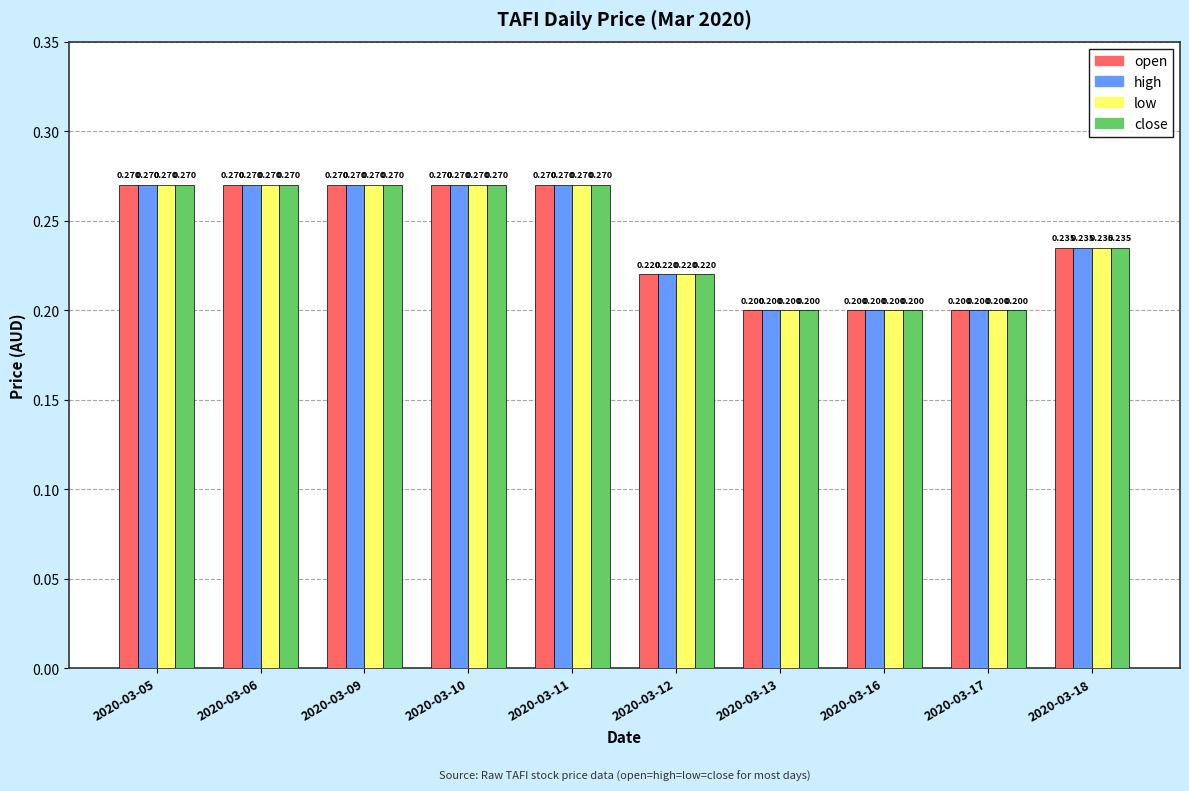

Is the value of high at 2020-03-09 greater than the value of close at 2020-03-18?

Yes